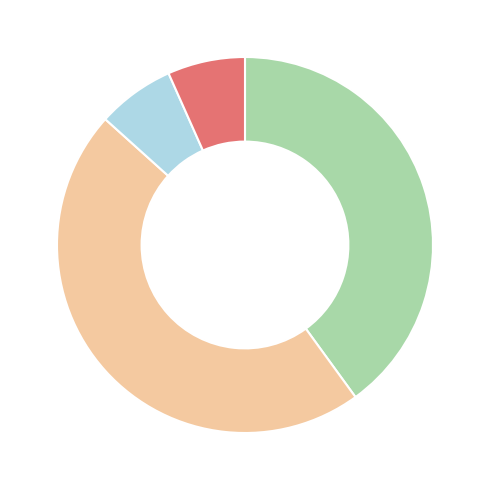

Count the number of slices in the pie.

4